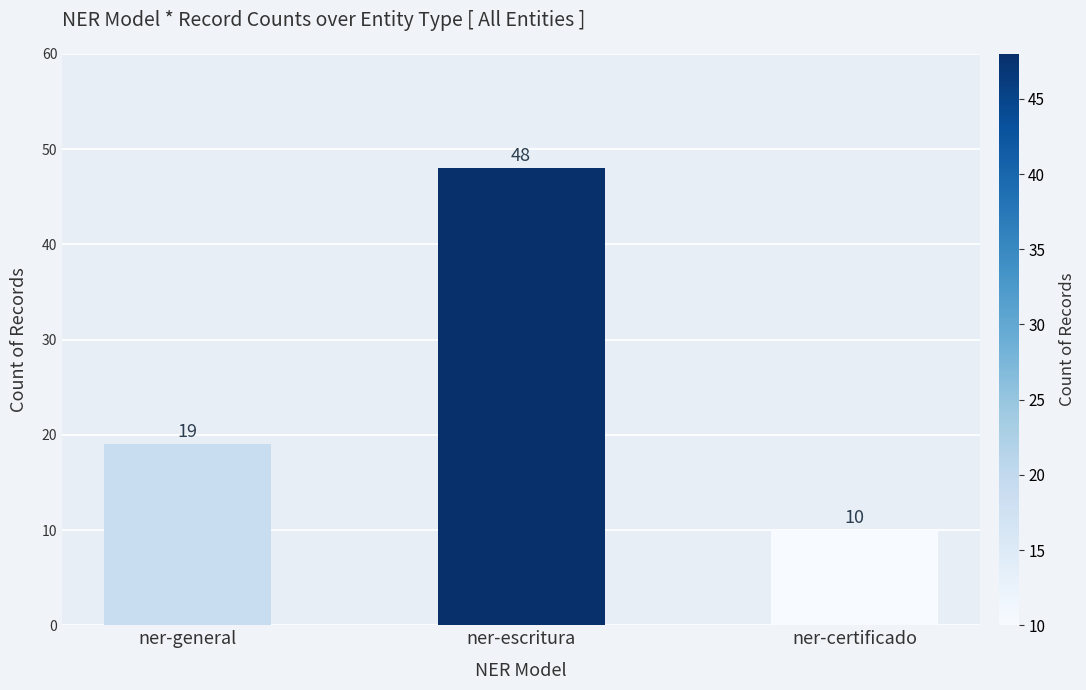

List the labels in order of value, smallest first.

ner-certificado, ner-general, ner-escritura